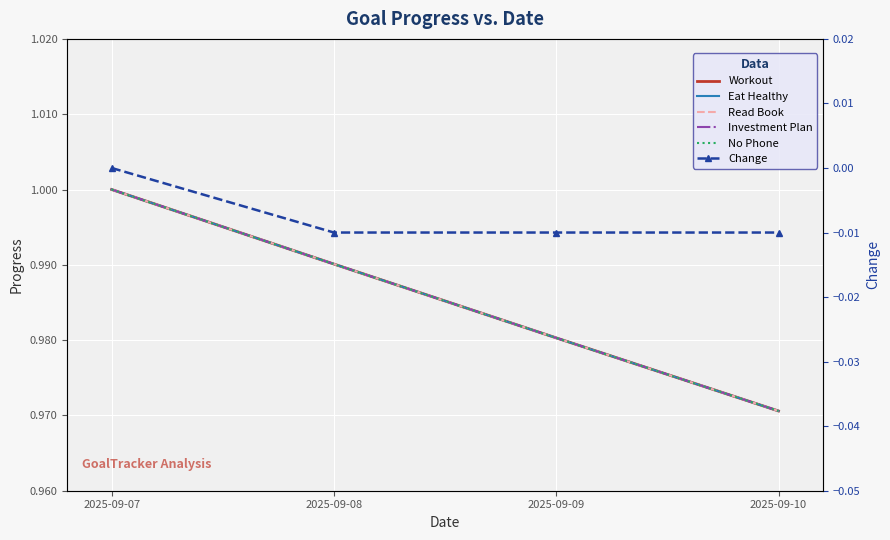

Where is No Phone nearest to the value 0?

2025-09-10